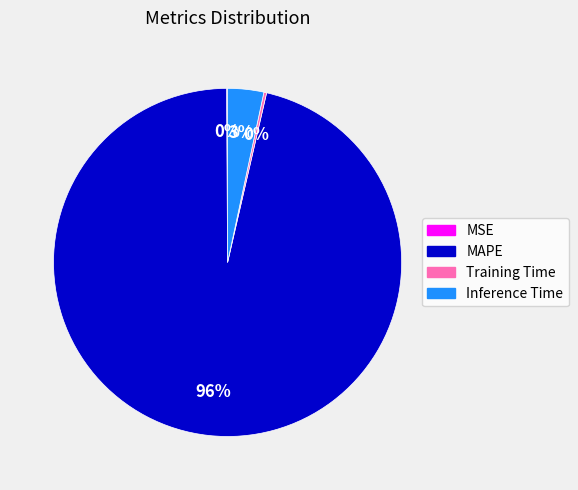

To the nearest percent, what is the average slice percentage?

25%